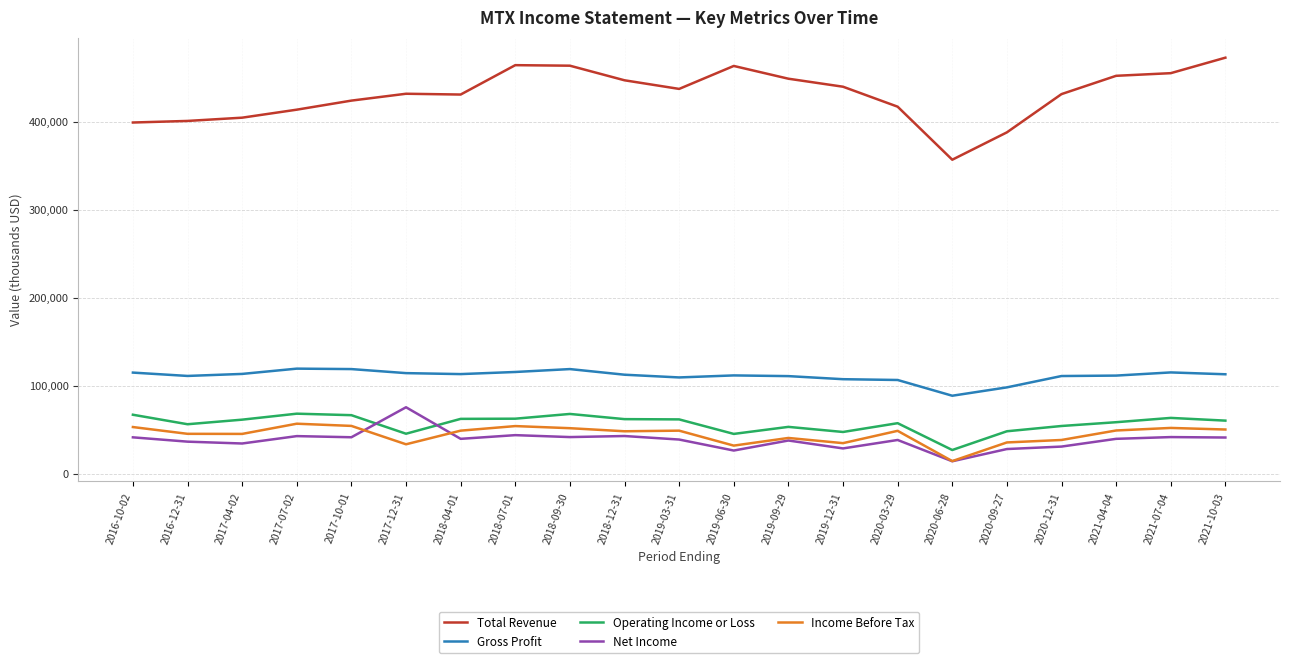

The value of Income Before Tax at 2019-03-31 is 49200. True or false?

True